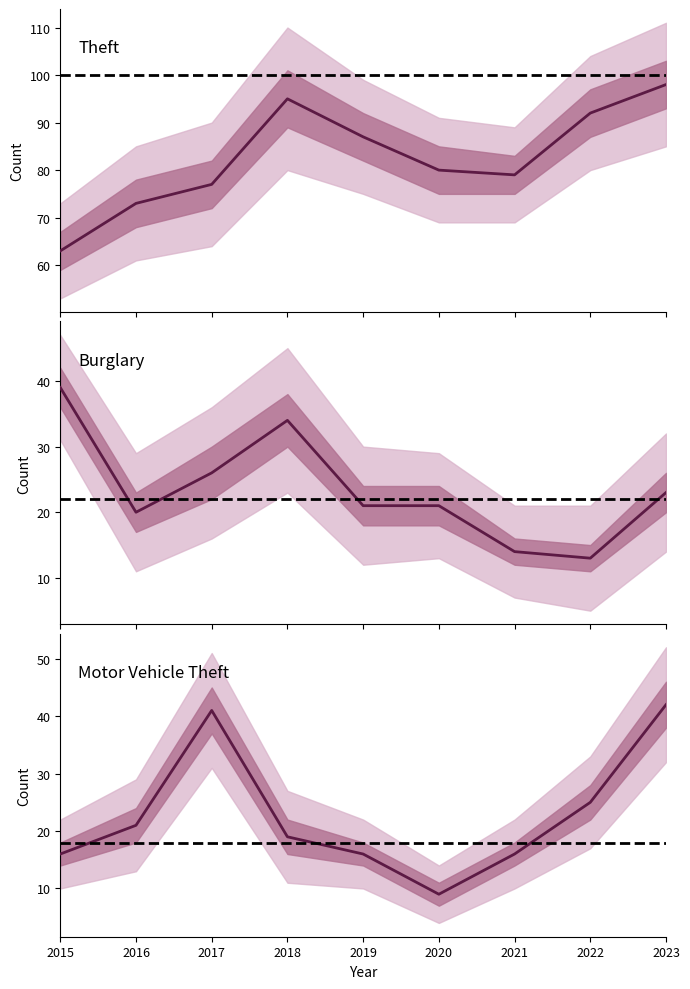

What is the total value across all series at 2018?

148